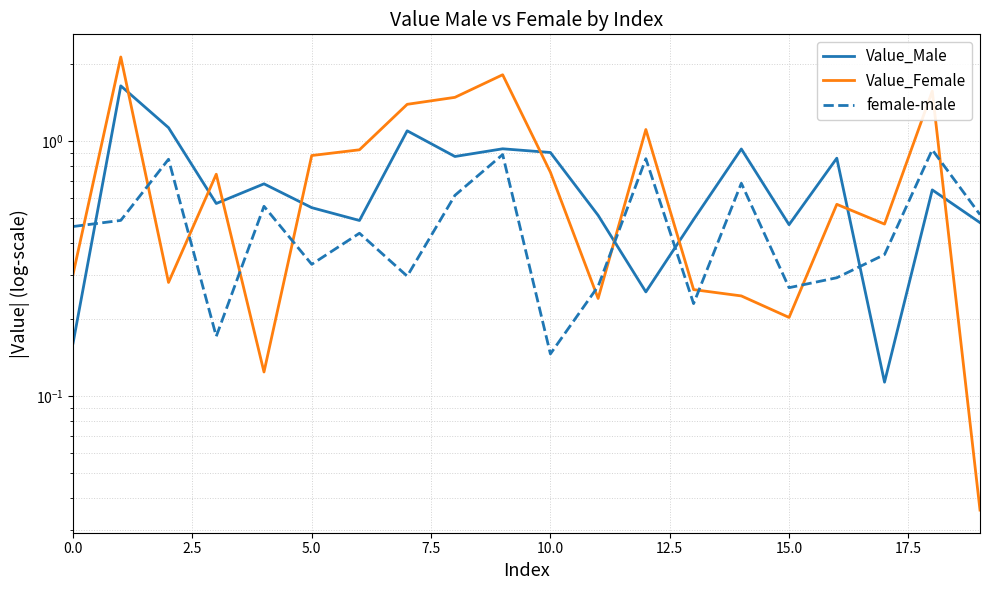

Which series has the largest total across all categories?

Value_Female